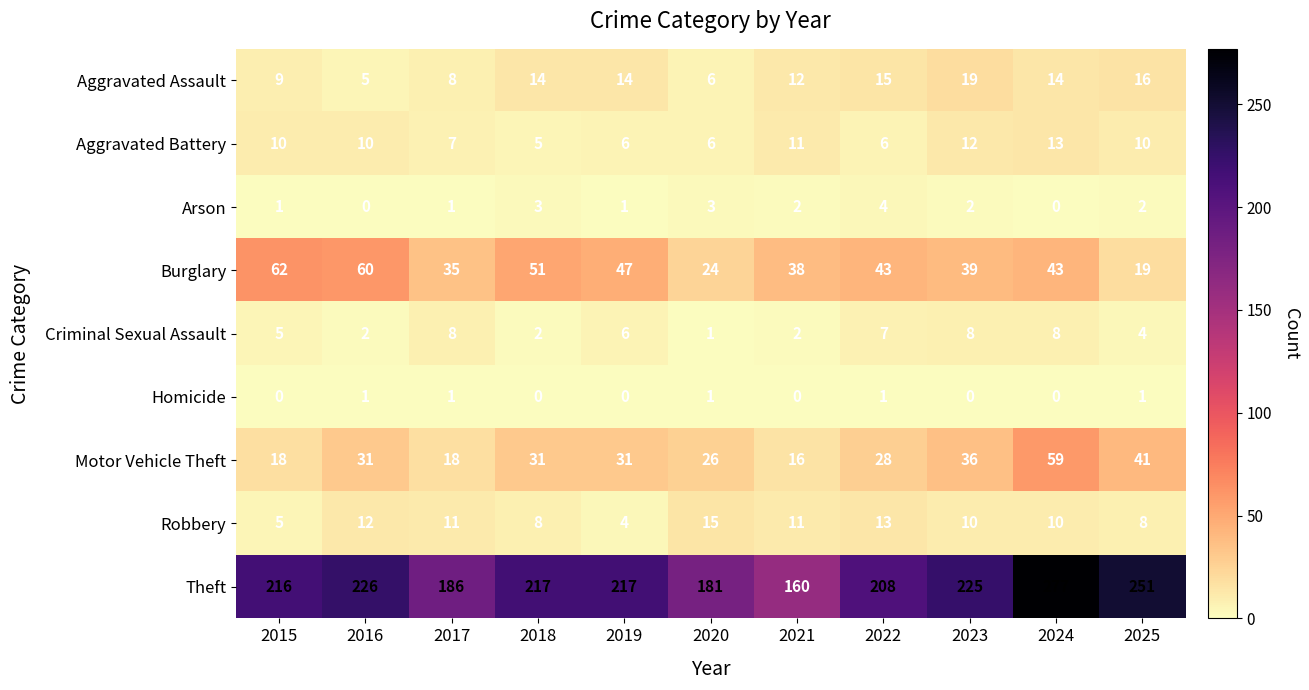

Is the value of Criminal Sexual Assault at 2016 greater than the value of Robbery at 2015?

No